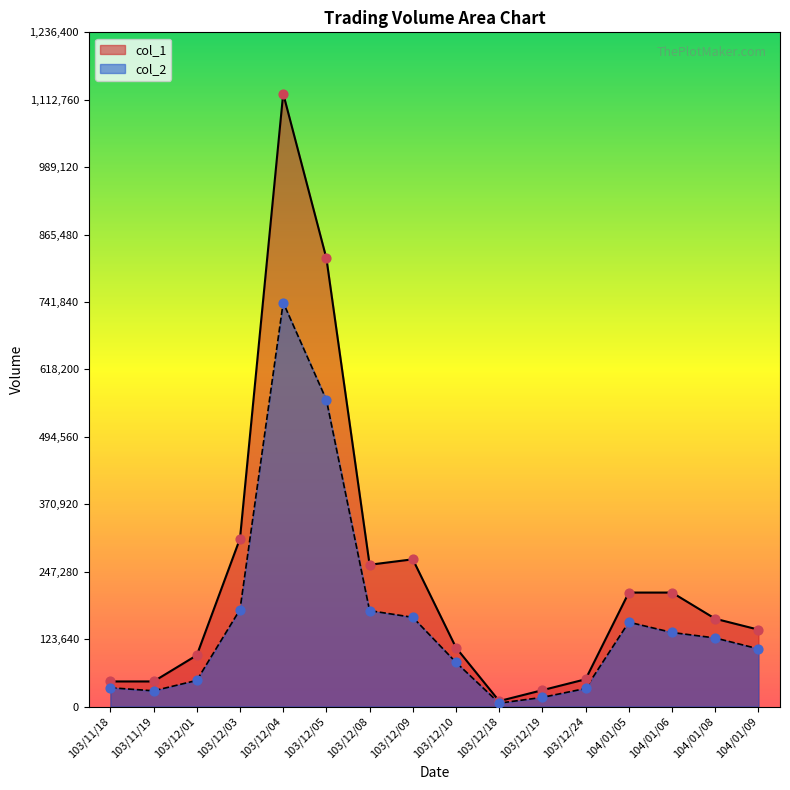

Is the value of col_1 at 103/11/18 greater than the value of col_2 at 103/12/03?

No